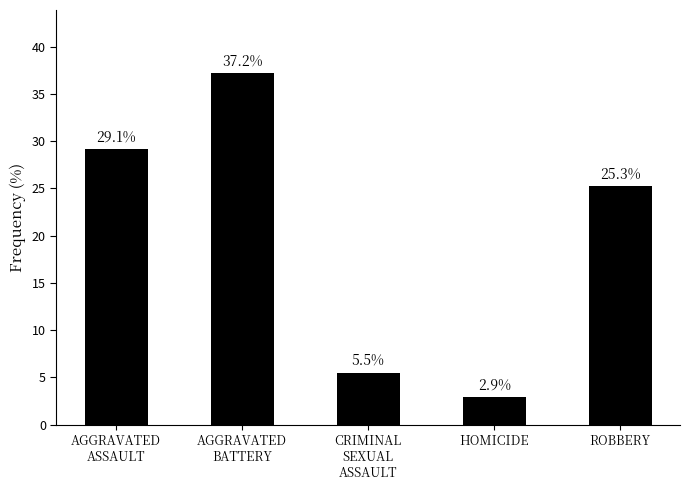

Reading left to right, list all the values displayed in this chart.

AGGRAVATED
ASSAULT=29.1	AGGRAVATED
BATTERY=37.2	CRIMINAL
SEXUAL
ASSAULT=5.5	HOMICIDE=2.9	ROBBERY=25.3